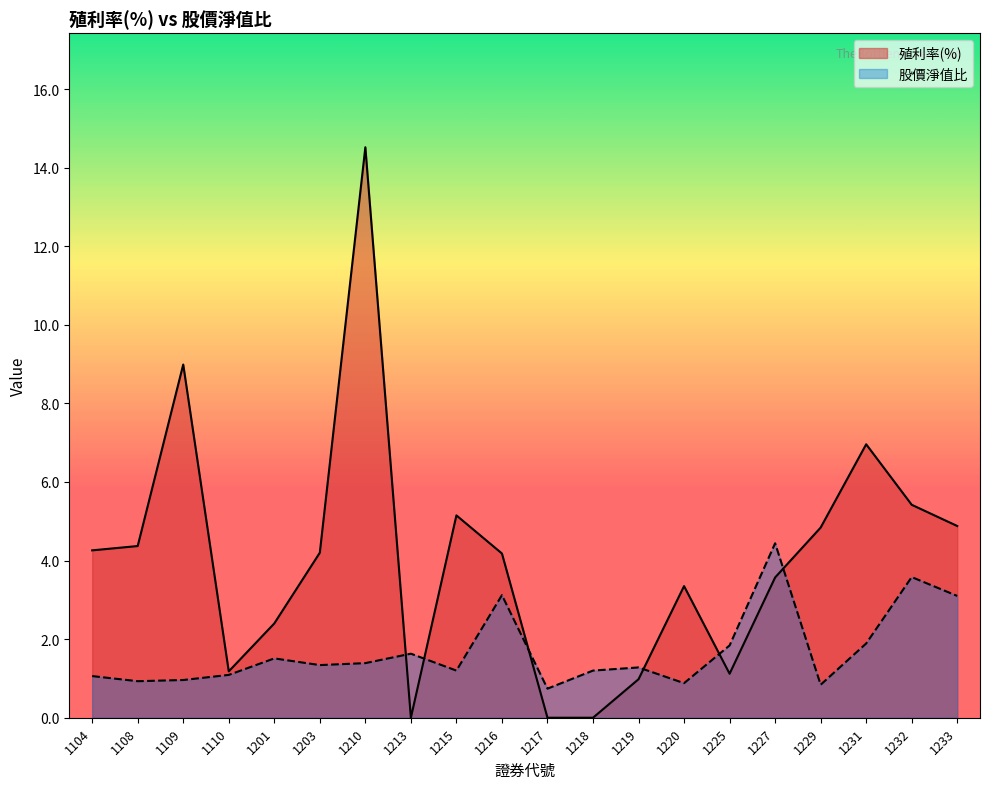

Between which two adjacent categories do 股價淨值比 and 殖利率(%) first intersect?

1210 and 1213